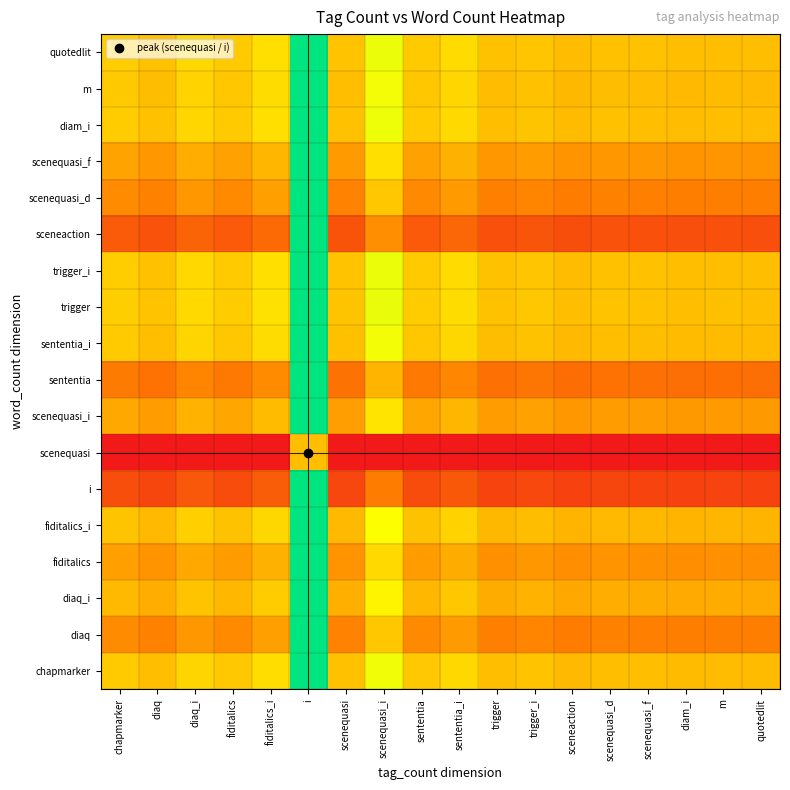

Reading right to left, list all the values displayed in this chart.

chapmarker: quotedlit=0.5	m=0.5	diam_i=0.5	scenequasi_f=0.5	scenequasi_d=0.5	sceneaction=0.5	trigger_i=0.5	trigger=0.5	sententia_i=0.6	sententia=0.5	scenequasi_i=0.7	scenequasi=0.5	i=1.0	fiditalics_i=0.6	fiditalics=0.5	diaq_i=0.6	diaq=0.5	chapmarker=0.5
diaq: quotedlit=0.3	m=0.3	diam_i=0.3	scenequasi_f=0.3	scenequasi_d=0.3	sceneaction=0.3	trigger_i=0.3	trigger=0.3	sententia_i=0.4	sententia=0.4	scenequasi_i=0.5	scenequasi=0.3	i=1.0	fiditalics_i=0.4	fiditalics=0.4	diaq_i=0.4	diaq=0.3	chapmarker=0.4
diaq_i: quotedlit=0.4	m=0.4	diam_i=0.4	scenequasi_f=0.5	scenequasi_d=0.5	sceneaction=0.4	trigger_i=0.5	trigger=0.5	sententia_i=0.5	sententia=0.5	scenequasi_i=0.6	scenequasi=0.5	i=1.0	fiditalics_i=0.5	fiditalics=0.5	diaq_i=0.5	diaq=0.5	chapmarker=0.5
fiditalics: quotedlit=0.4	m=0.4	diam_i=0.4	scenequasi_f=0.4	scenequasi_d=0.4	sceneaction=0.4	trigger_i=0.4	trigger=0.4	sententia_i=0.5	sententia=0.4	scenequasi_i=0.6	scenequasi=0.4	i=1.0	fiditalics_i=0.5	fiditalics=0.4	diaq_i=0.4	diaq=0.4	chapmarker=0.4
fiditalics_i: quotedlit=0.5	m=0.5	diam_i=0.5	scenequasi_f=0.5	scenequasi_d=0.5	sceneaction=0.5	trigger_i=0.5	trigger=0.5	sententia_i=0.5	sententia=0.5	scenequasi_i=0.7	scenequasi=0.5	i=1.0	fiditalics_i=0.6	fiditalics=0.5	diaq_i=0.5	diaq=0.5	chapmarker=0.5
i: quotedlit=0.1	m=0.1	diam_i=0.1	scenequasi_f=0.1	scenequasi_d=0.1	sceneaction=0.1	trigger_i=0.2	trigger=0.1	sententia_i=0.2	sententia=0.2	scenequasi_i=0.3	scenequasi=0.1	i=1.0	fiditalics_i=0.2	fiditalics=0.2	diaq_i=0.2	diaq=0.1	chapmarker=0.2
scenequasi: quotedlit=0.0	m=0.0	diam_i=0.0	scenequasi_f=0.0	scenequasi_d=0.0	sceneaction=0.0	trigger_i=0.0	trigger=0.0	sententia_i=0.0	sententia=0.0	scenequasi_i=0.0	scenequasi=0.0	i=0.5	fiditalics_i=0.0	fiditalics=0.0	diaq_i=0.0	diaq=0.0	chapmarker=0.0
scenequasi_i: quotedlit=0.4	m=0.4	diam_i=0.4	scenequasi_f=0.4	scenequasi_d=0.4	sceneaction=0.4	trigger_i=0.4	trigger=0.4	sententia_i=0.5	sententia=0.4	scenequasi_i=0.6	scenequasi=0.4	i=1.0	fiditalics_i=0.5	fiditalics=0.4	diaq_i=0.5	diaq=0.4	chapmarker=0.4
sententia: quotedlit=0.3	m=0.3	diam_i=0.3	scenequasi_f=0.3	scenequasi_d=0.3	sceneaction=0.3	trigger_i=0.3	trigger=0.3	sententia_i=0.4	sententia=0.3	scenequasi_i=0.5	scenequasi=0.3	i=1.0	fiditalics_i=0.4	fiditalics=0.3	diaq_i=0.3	diaq=0.3	chapmarker=0.3
sententia_i: quotedlit=0.5	m=0.5	diam_i=0.5	scenequasi_f=0.5	scenequasi_d=0.5	sceneaction=0.5	trigger_i=0.5	trigger=0.5	sententia_i=0.6	sententia=0.5	scenequasi_i=0.7	scenequasi=0.5	i=1.0	fiditalics_i=0.6	fiditalics=0.5	diaq_i=0.6	diaq=0.5	chapmarker=0.5
trigger: quotedlit=0.5	m=0.5	diam_i=0.5	scenequasi_f=0.5	scenequasi_d=0.5	sceneaction=0.5	trigger_i=0.5	trigger=0.5	sententia_i=0.6	sententia=0.5	scenequasi_i=0.7	scenequasi=0.5	i=1.0	fiditalics_i=0.6	fiditalics=0.5	diaq_i=0.6	diaq=0.5	chapmarker=0.5
trigger_i: quotedlit=0.5	m=0.5	diam_i=0.5	scenequasi_f=0.5	scenequasi_d=0.5	sceneaction=0.5	trigger_i=0.5	trigger=0.5	sententia_i=0.6	sententia=0.5	scenequasi_i=0.7	scenequasi=0.5	i=1.0	fiditalics_i=0.6	fiditalics=0.5	diaq_i=0.6	diaq=0.5	chapmarker=0.5
sceneaction: quotedlit=0.2	m=0.2	diam_i=0.2	scenequasi_f=0.2	scenequasi_d=0.2	sceneaction=0.2	trigger_i=0.2	trigger=0.2	sententia_i=0.3	sententia=0.2	scenequasi_i=0.4	scenequasi=0.2	i=1.0	fiditalics_i=0.3	fiditalics=0.2	diaq_i=0.2	diaq=0.2	chapmarker=0.2
scenequasi_d: quotedlit=0.3	m=0.3	diam_i=0.3	scenequasi_f=0.3	scenequasi_d=0.3	sceneaction=0.3	trigger_i=0.3	trigger=0.3	sententia_i=0.4	sententia=0.4	scenequasi_i=0.5	scenequasi=0.3	i=1.0	fiditalics_i=0.4	fiditalics=0.4	diaq_i=0.4	diaq=0.3	chapmarker=0.4
scenequasi_f: quotedlit=0.4	m=0.4	diam_i=0.4	scenequasi_f=0.4	scenequasi_d=0.4	sceneaction=0.4	trigger_i=0.4	trigger=0.4	sententia_i=0.5	sententia=0.4	scenequasi_i=0.6	scenequasi=0.4	i=1.0	fiditalics_i=0.5	fiditalics=0.4	diaq_i=0.5	diaq=0.4	chapmarker=0.4
diam_i: quotedlit=0.5	m=0.5	diam_i=0.5	scenequasi_f=0.5	scenequasi_d=0.5	sceneaction=0.5	trigger_i=0.5	trigger=0.5	sententia_i=0.6	sententia=0.5	scenequasi_i=0.7	scenequasi=0.5	i=1.0	fiditalics_i=0.6	fiditalics=0.5	diaq_i=0.6	diaq=0.5	chapmarker=0.5
m: quotedlit=0.5	m=0.5	diam_i=0.5	scenequasi_f=0.5	scenequasi_d=0.5	sceneaction=0.5	trigger_i=0.5	trigger=0.5	sententia_i=0.6	sententia=0.5	scenequasi_i=0.7	scenequasi=0.5	i=1.0	fiditalics_i=0.6	fiditalics=0.5	diaq_i=0.6	diaq=0.5	chapmarker=0.5
quotedlit: quotedlit=0.5	m=0.5	diam_i=0.5	scenequasi_f=0.5	scenequasi_d=0.5	sceneaction=0.5	trigger_i=0.5	trigger=0.5	sententia_i=0.6	sententia=0.5	scenequasi_i=0.7	scenequasi=0.5	i=1.0	fiditalics_i=0.6	fiditalics=0.5	diaq_i=0.6	diaq=0.5	chapmarker=0.5